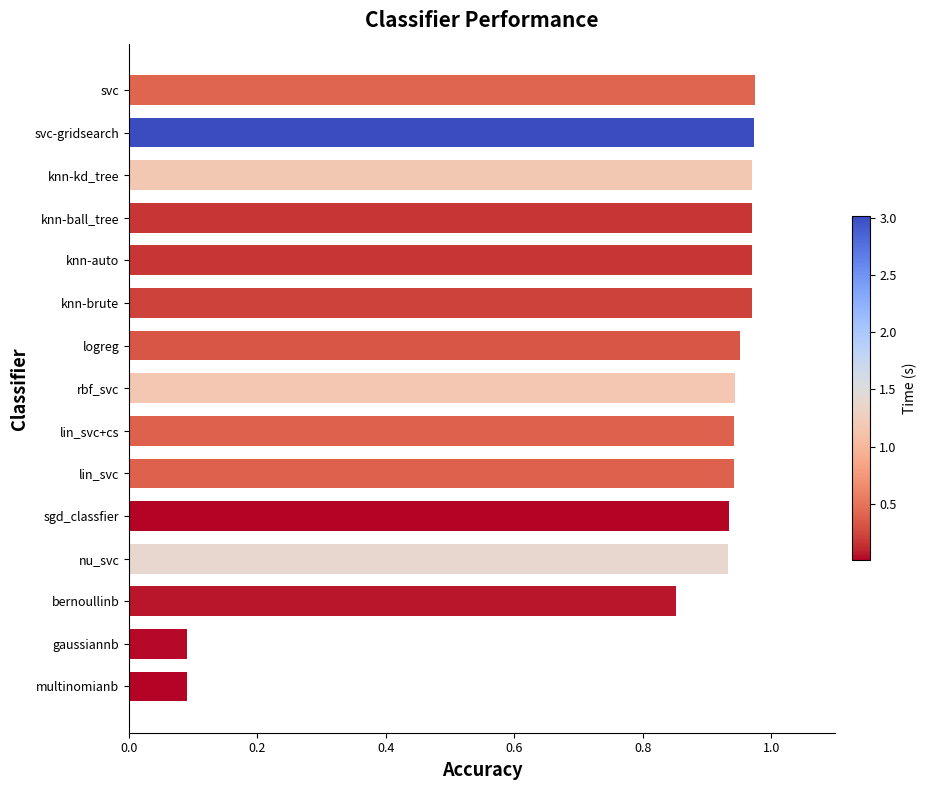

What is the average value?

0.8